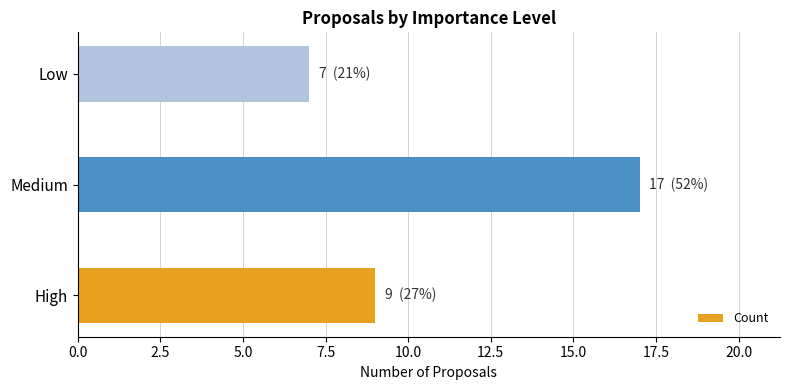

How many values are between 7 and 17?

3